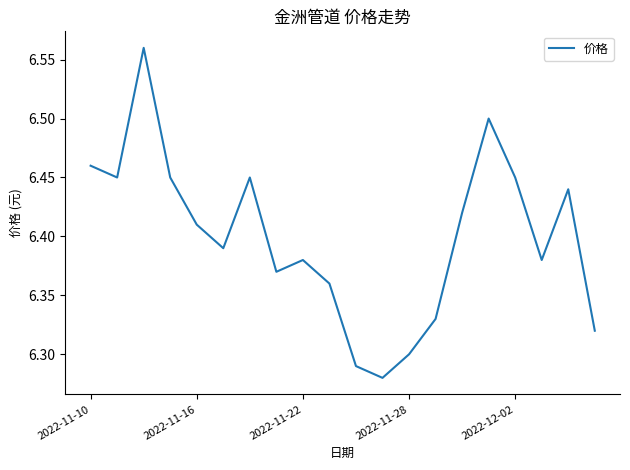

How many lines are shown in the chart?

1